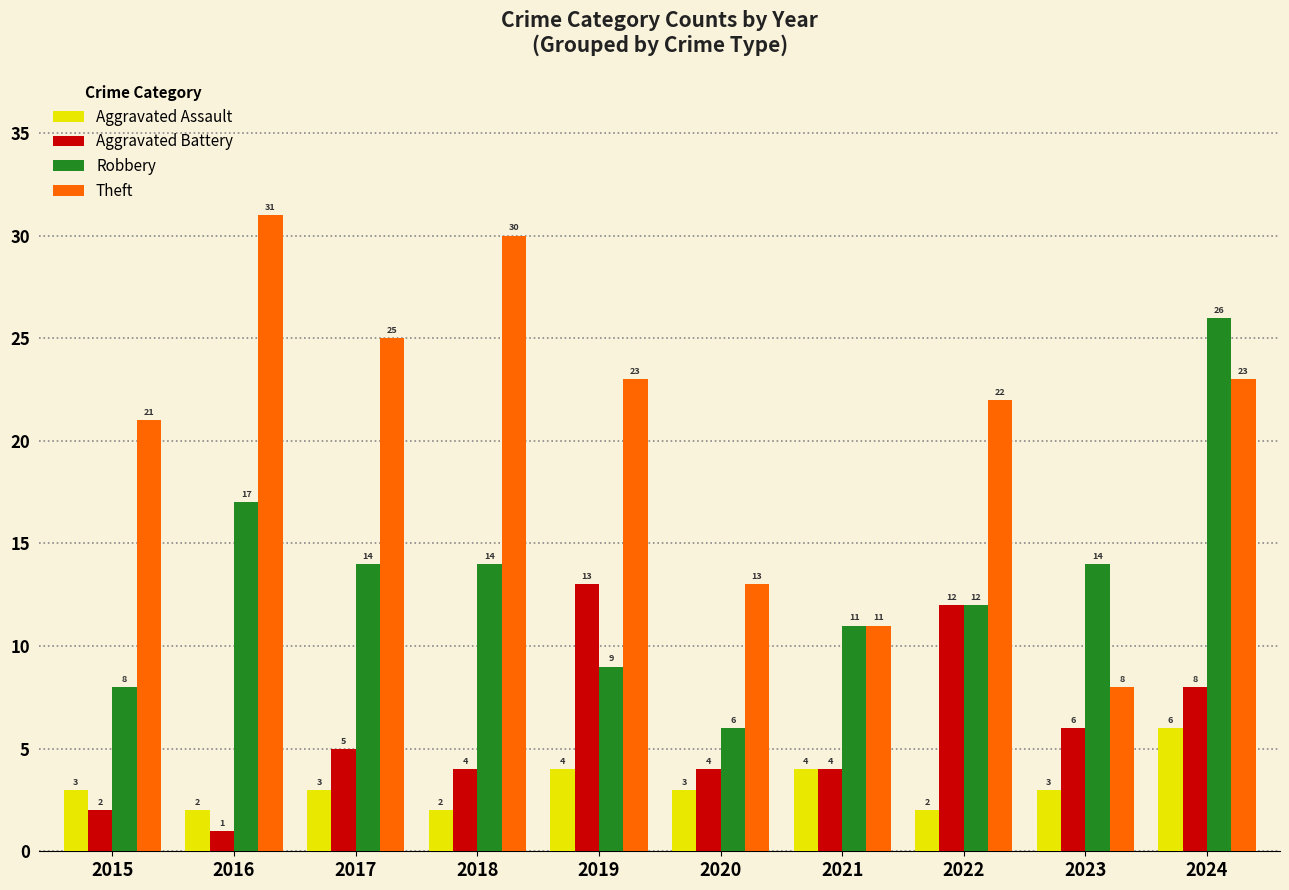

What is the difference between the second highest and minimum values in the Robbery series?

11